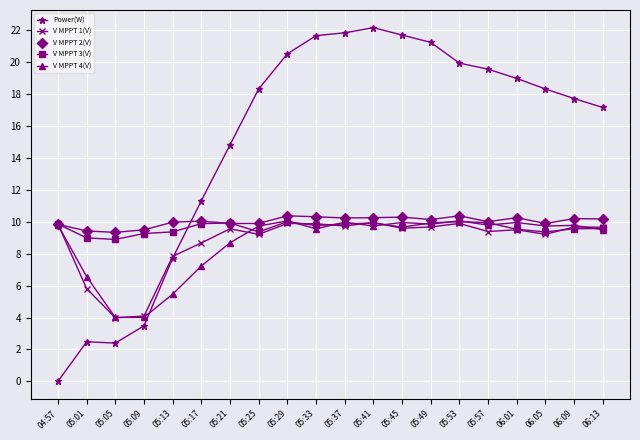

What is the highest value of the Power(W) series?

22.2